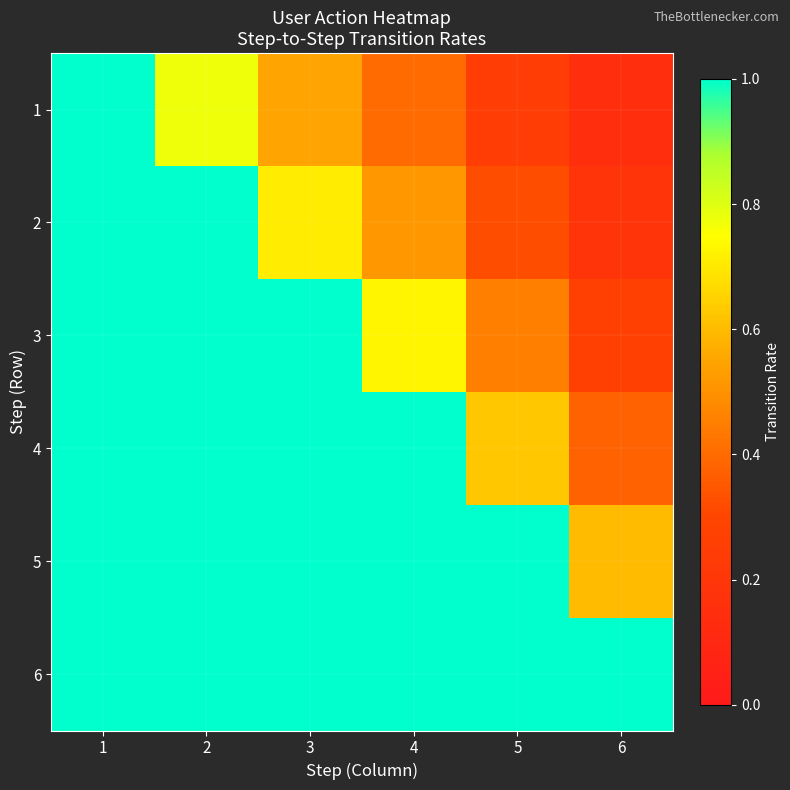

At which category is the sum across all series the highest?

1